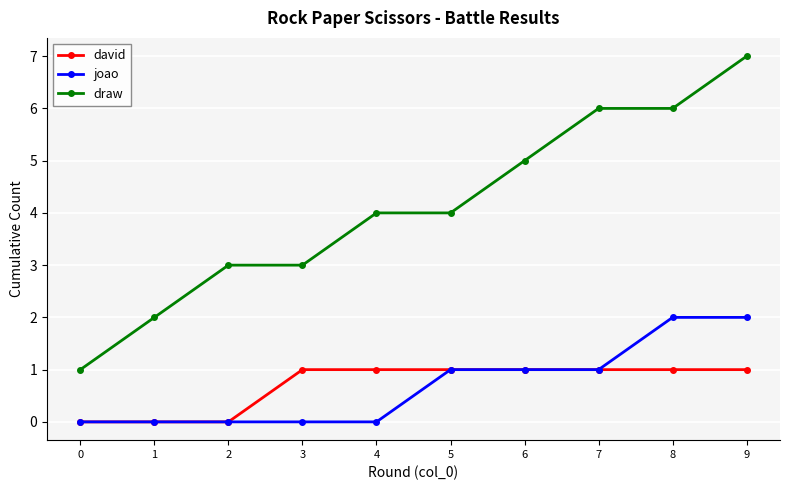

Which series has the largest range (max minus min)?

draw